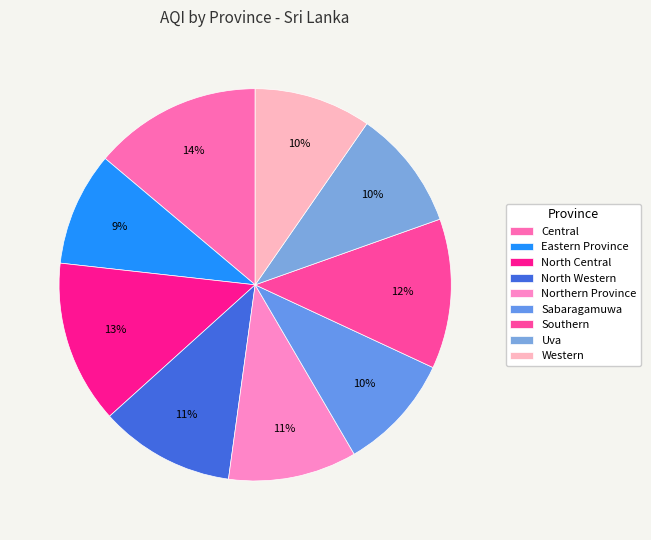

Combined, what portion of the pie is Central and Southern?

26.2%